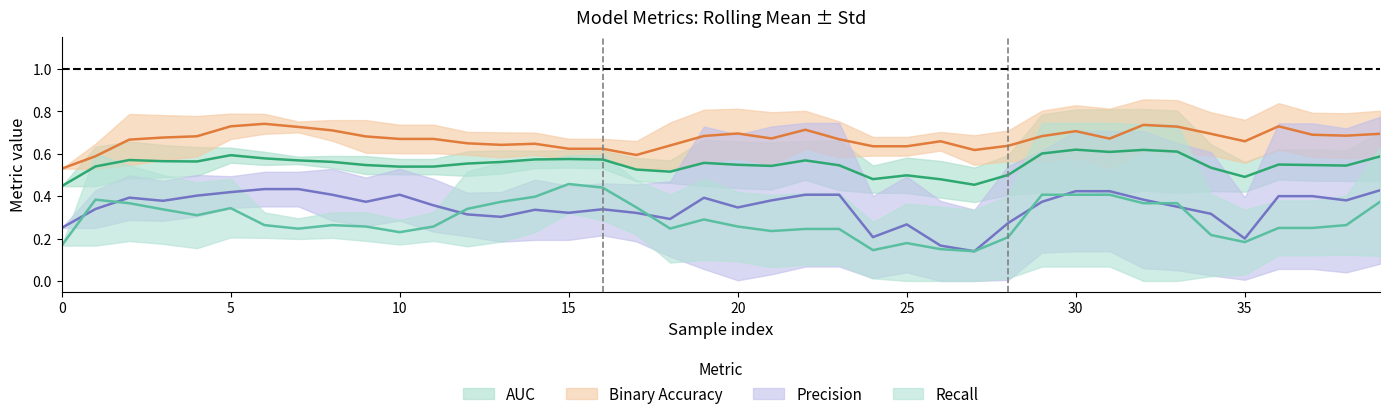

Between 12 and 36, which is larger?

36